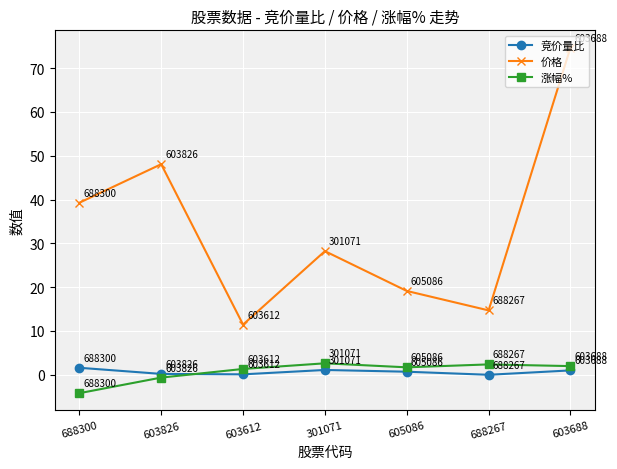

Which series changed the most between 603612 and 688267?

价格